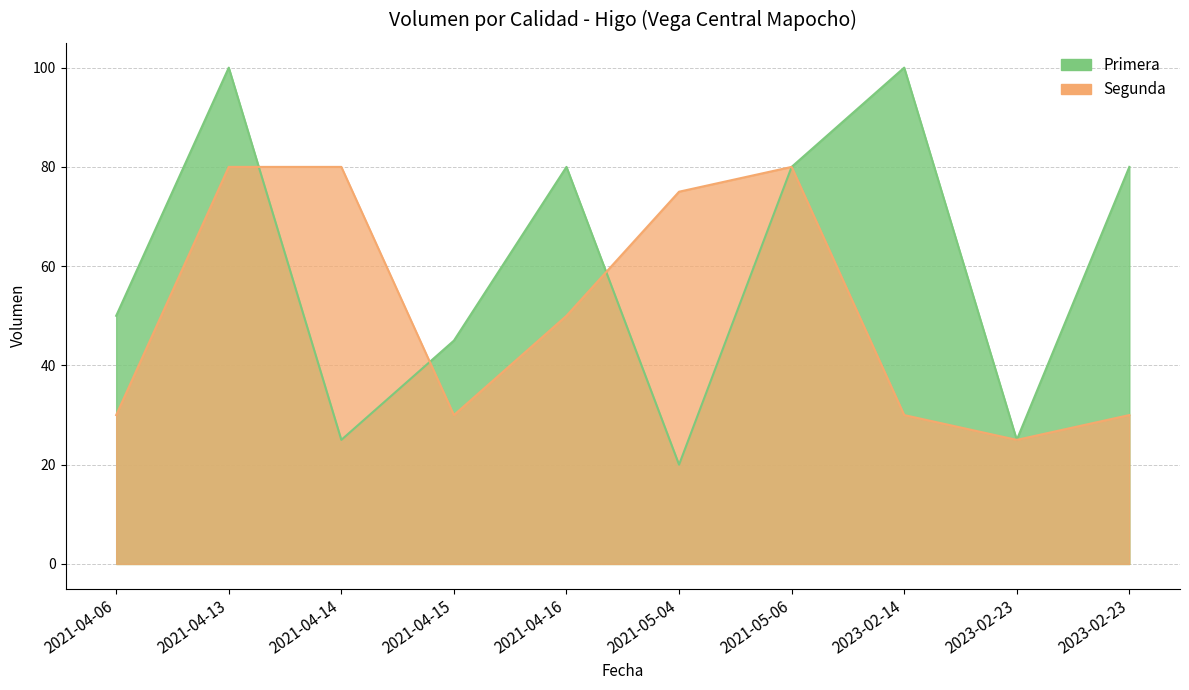

What value does the Primera series have at 2021-05-04, to the nearest 10?

20